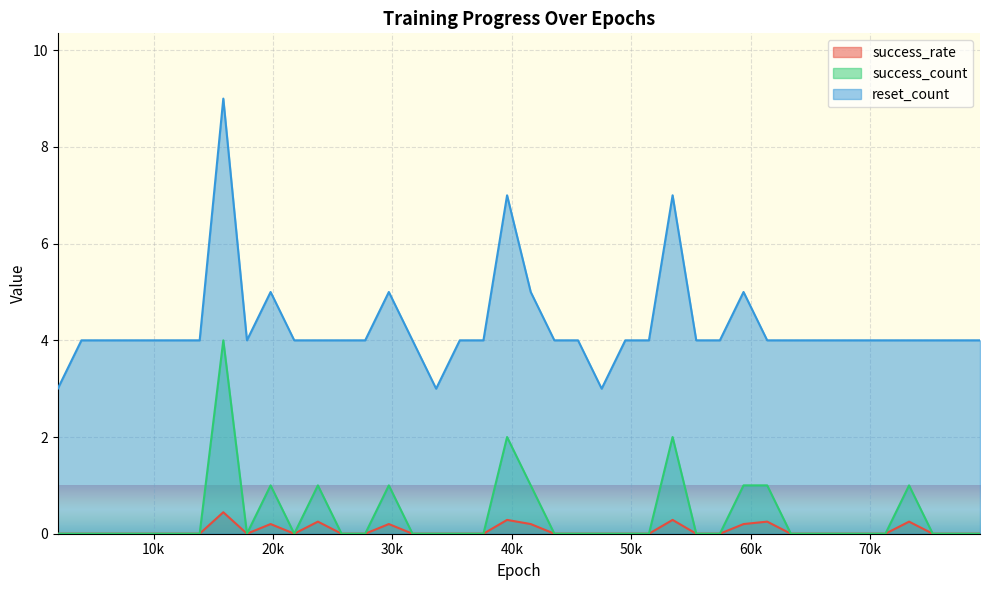

Does the chart display data point markers on the line(s)?

No